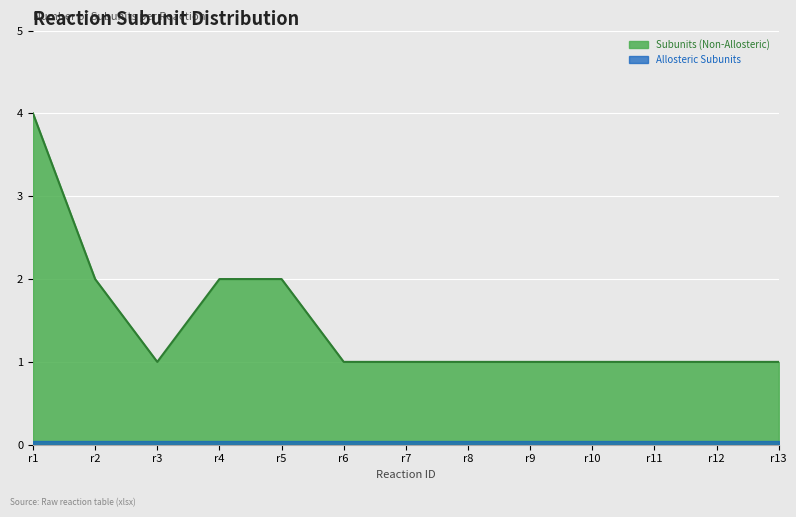

Approximately how many times larger is the value at r1 compared to r4?

2.0